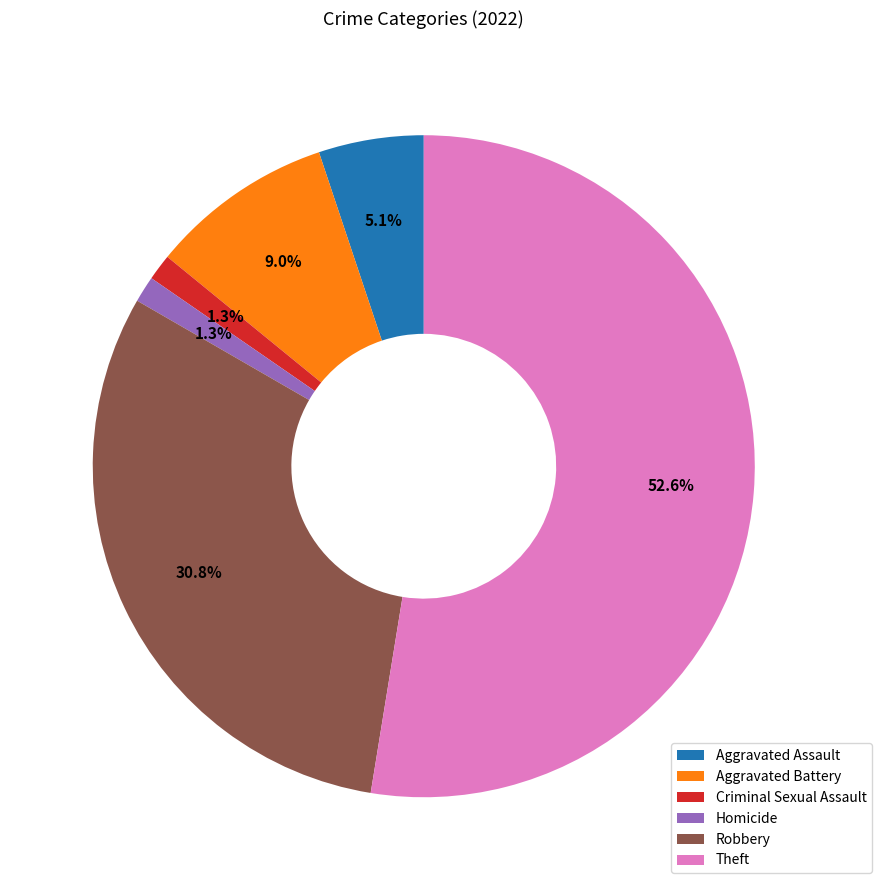

What percentage is the Criminal Sexual Assault slice, to the nearest percent?

1%